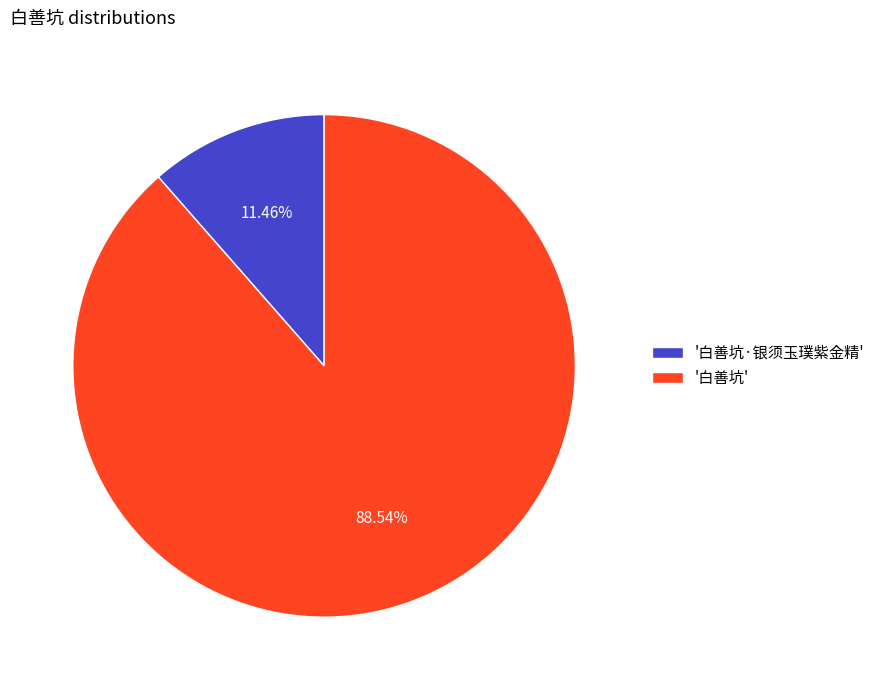

Between '白善坑·银须玉璞紫金精' and '白善坑', which is larger?

'白善坑'